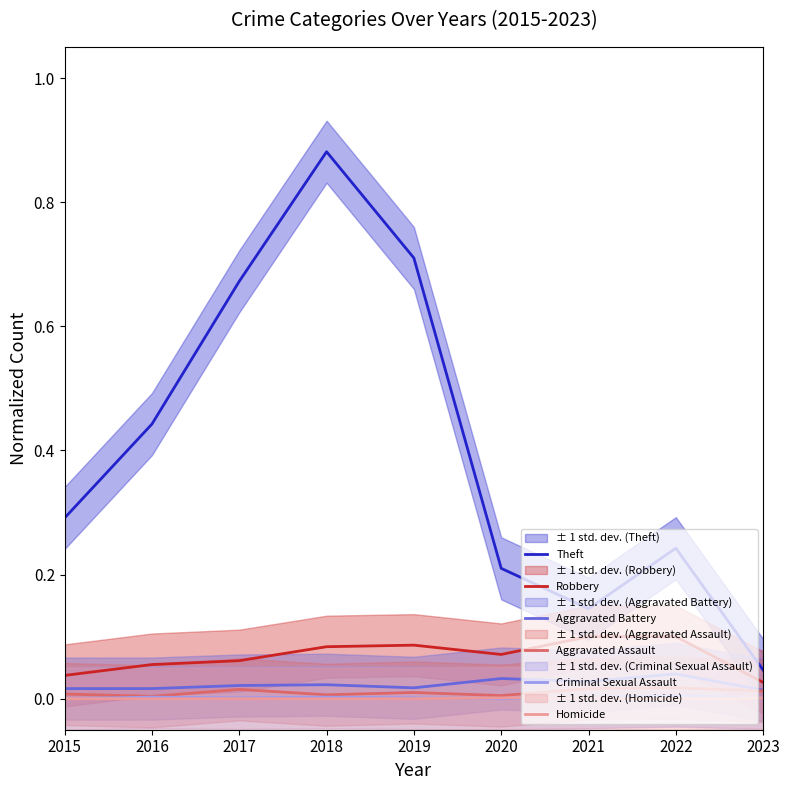

How many lines are shown in the chart?

6